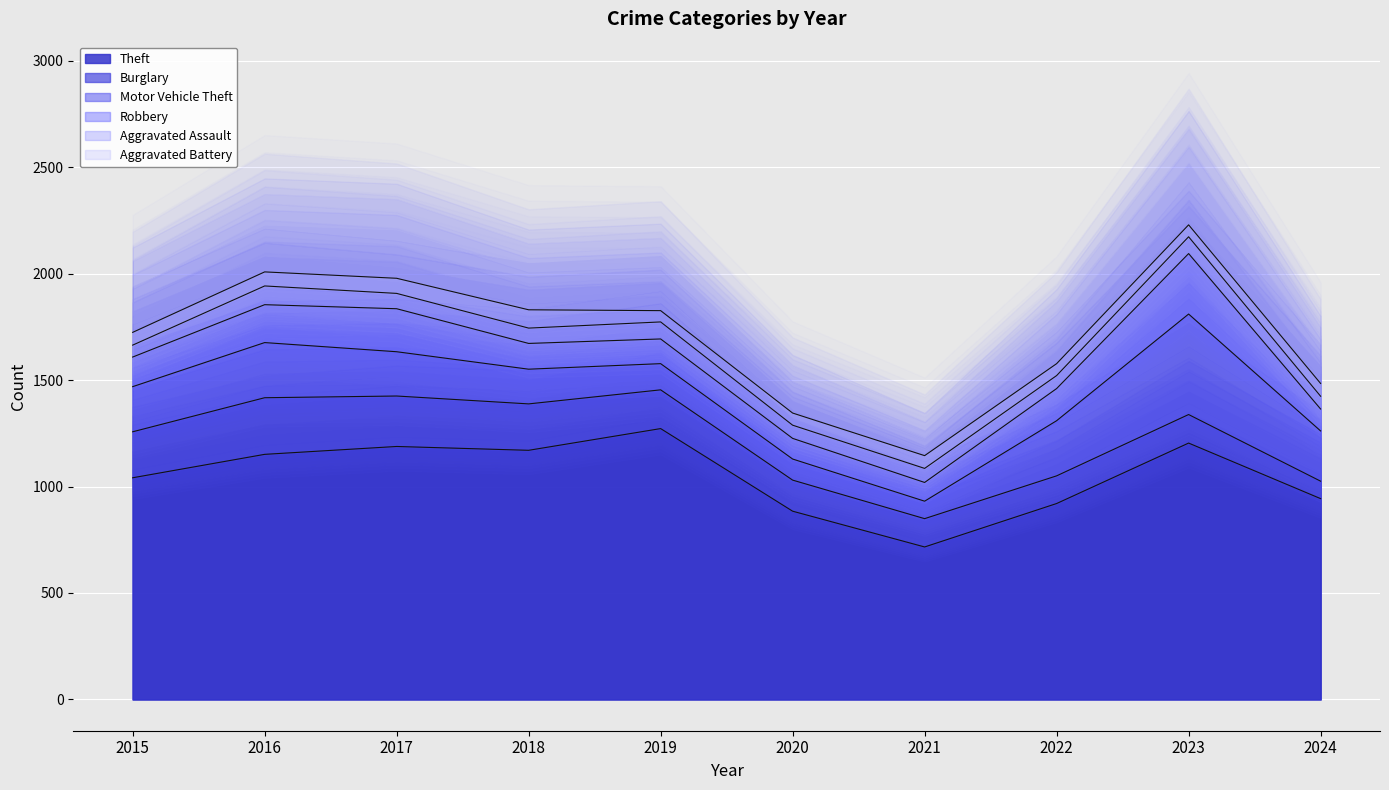

Reading left to right, transcribe all the data shown in this chart.

Theft: 1041	1151	1188	1170	1272	884	716	920	1204	943
Burglary: 216	266	237	218	182	146	133	130	134	82
Motor Vehicle Theft: 212	259	208	163	123	99	82	259	472	236
Robbery: 139	178	202	121	116	97	88	151	284	103
Aggravated Assault: 56	88	72	72	80	62	66	61	79	60
Aggravated Battery: 60	66	71	86	53	57	60	56	56	60